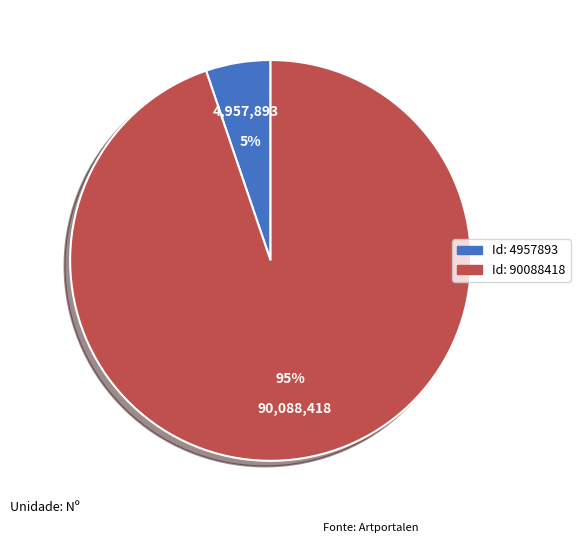

Does any single category account for the majority?

Yes